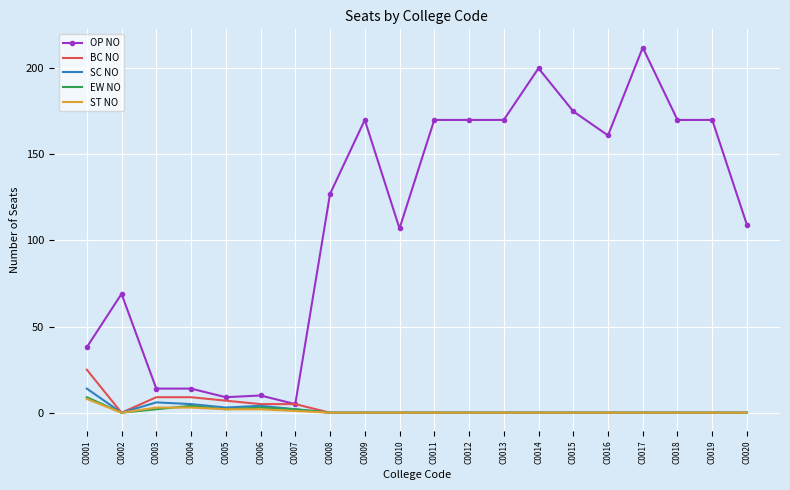

Which series changed the most between C0006 and C0019?

OP NO